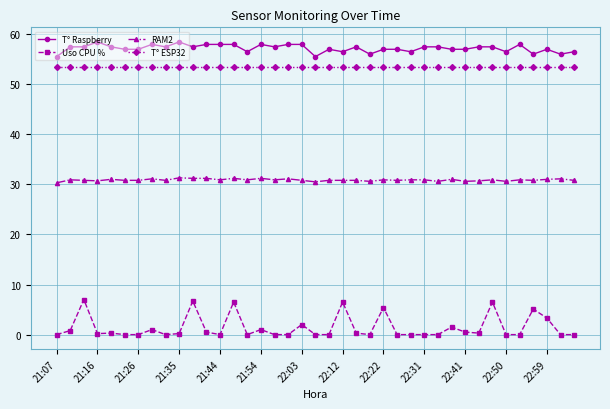

Which series has the largest range (max minus min)?

Uso CPU %